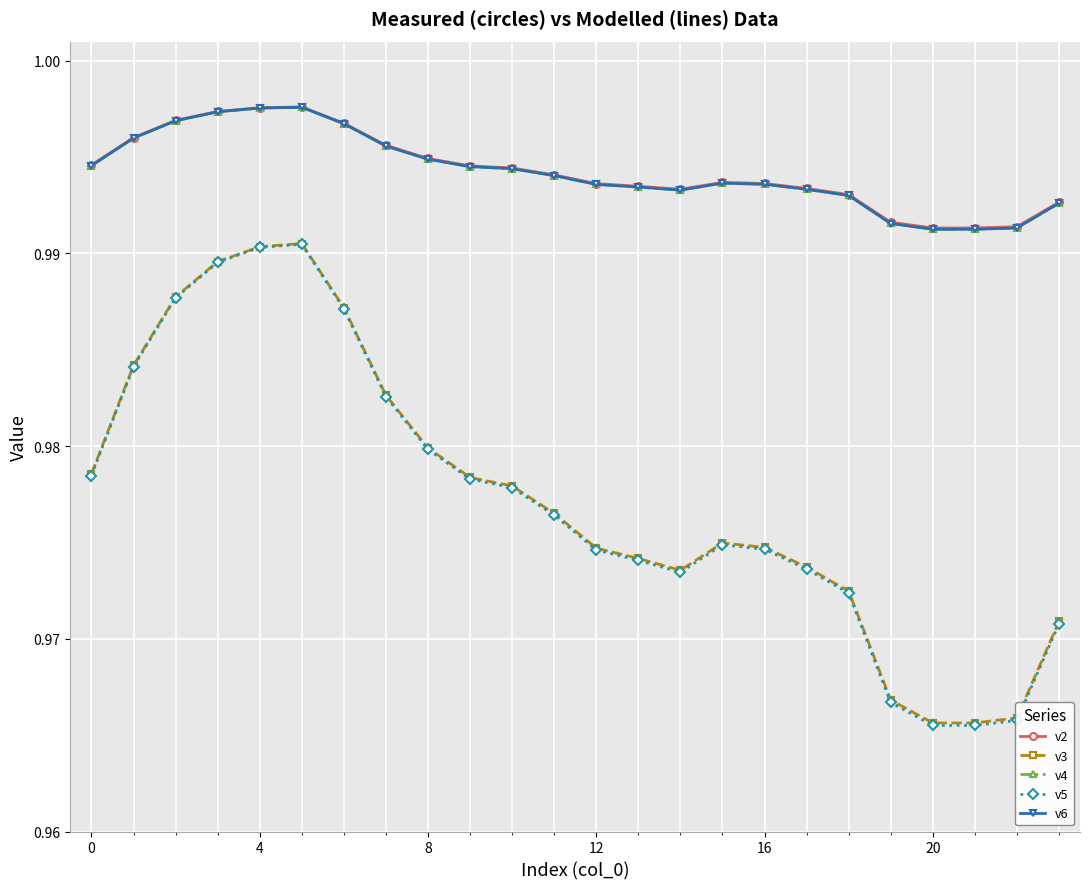

Count the v3 values in the range 0 to 1.

24